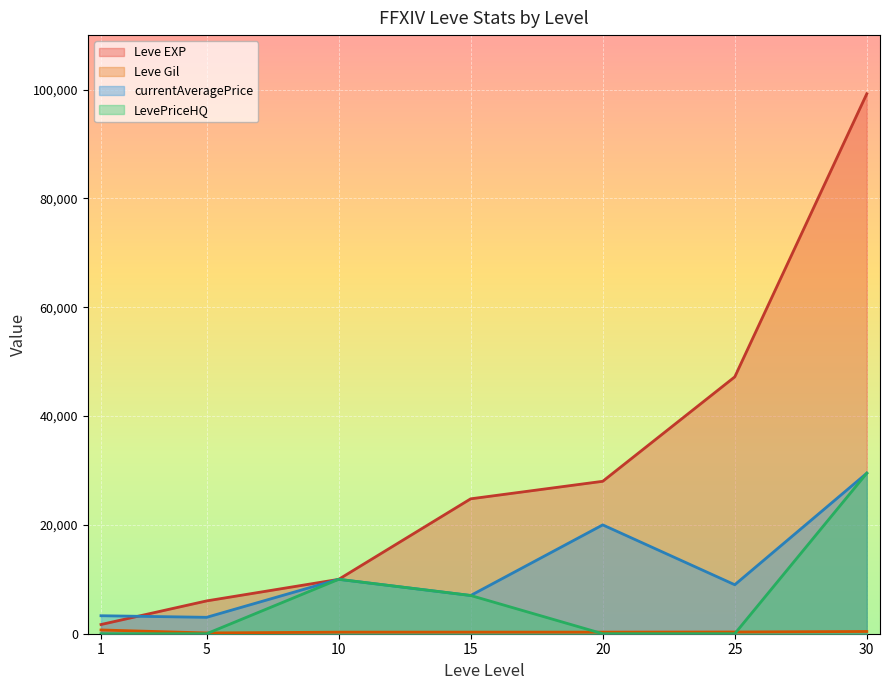

Which has a higher value, 15 or 20?

20